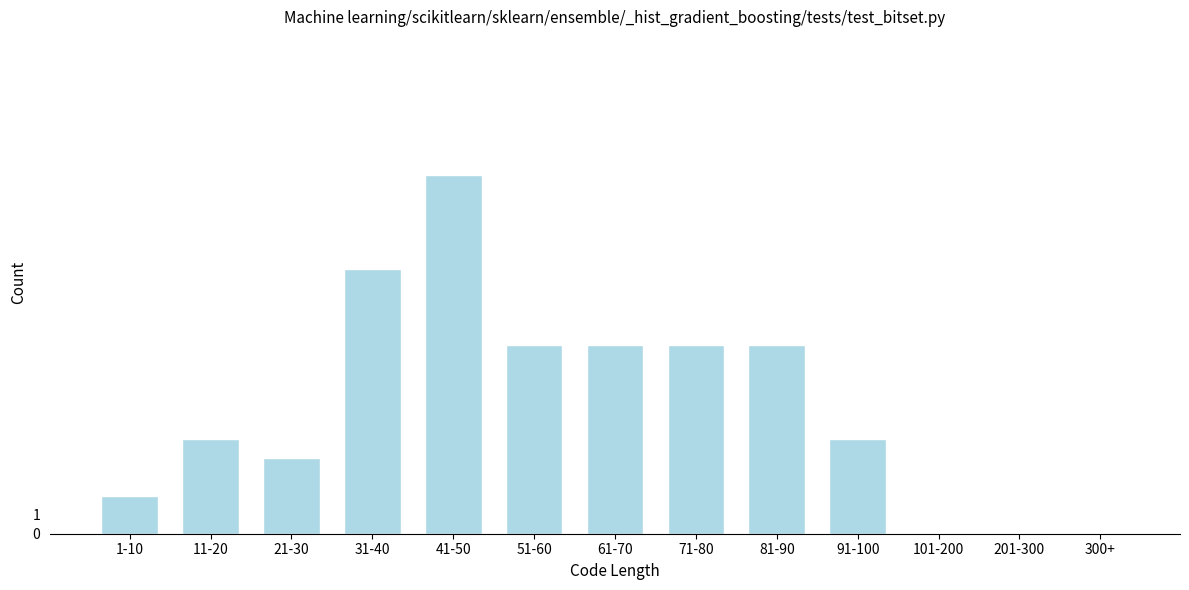

Reading left to right, list all the values displayed in this chart.

1-10=2	11-20=5	21-30=4	31-40=14	41-50=19	51-60=10	61-70=10	71-80=10	81-90=10	91-100=5	101-200=0	201-300=0	300+=0